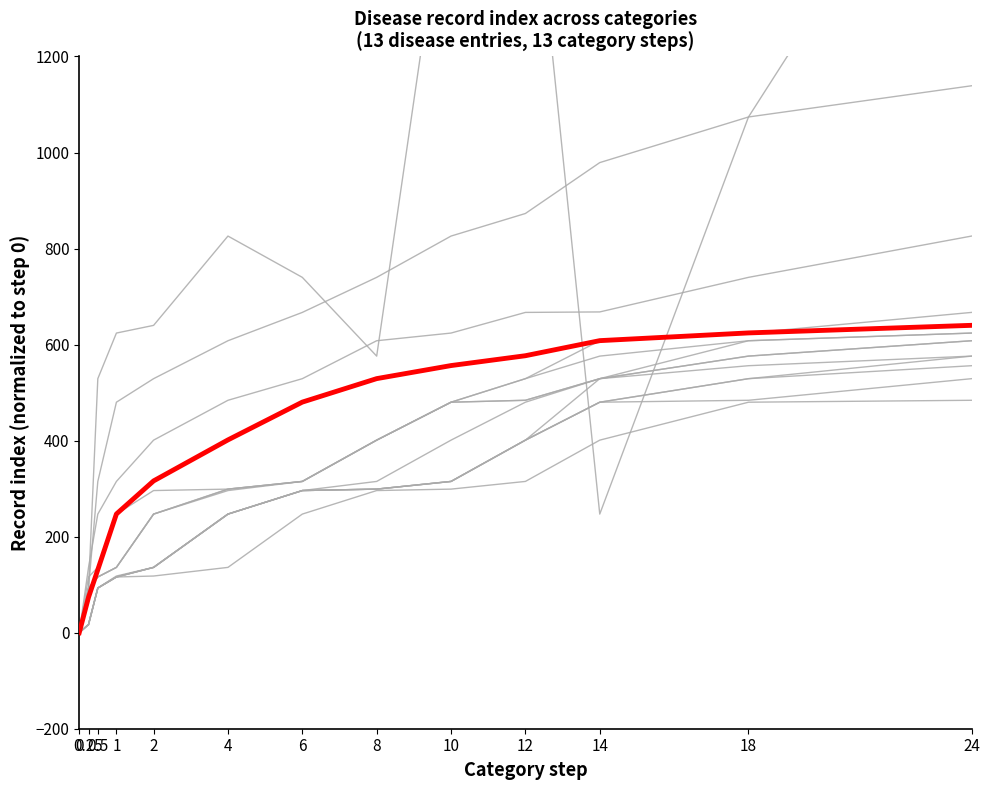

True or false: the data shows 73.8 at 0.25.

True